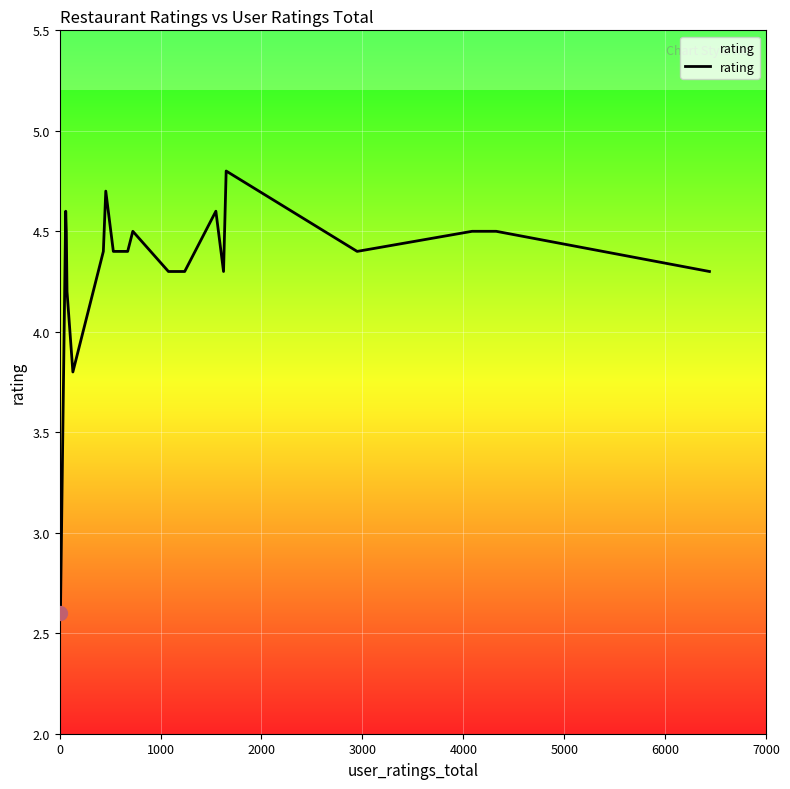

What is the difference between the maximum and minimum values?

2.2